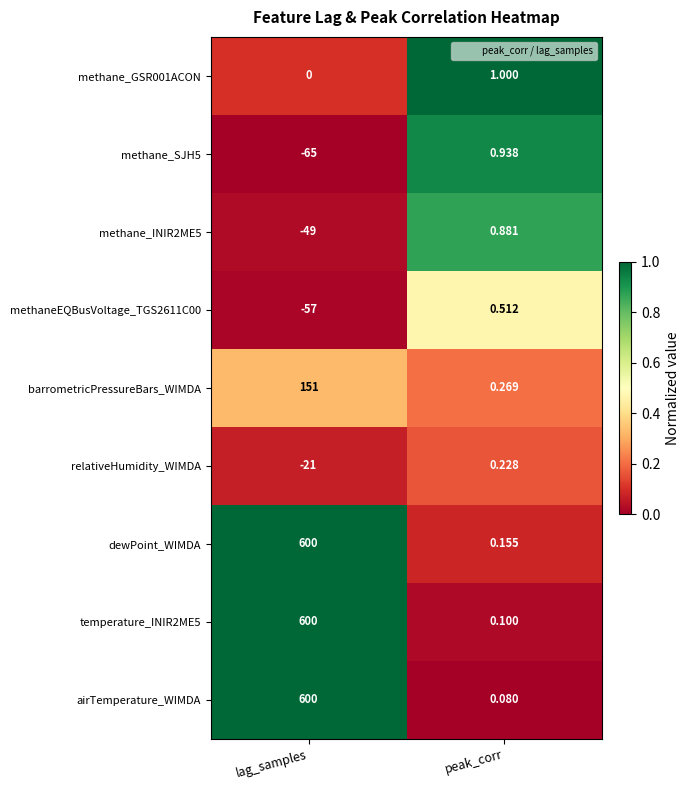

Which series has the largest total across all categories?

dewPoint_WIMDA